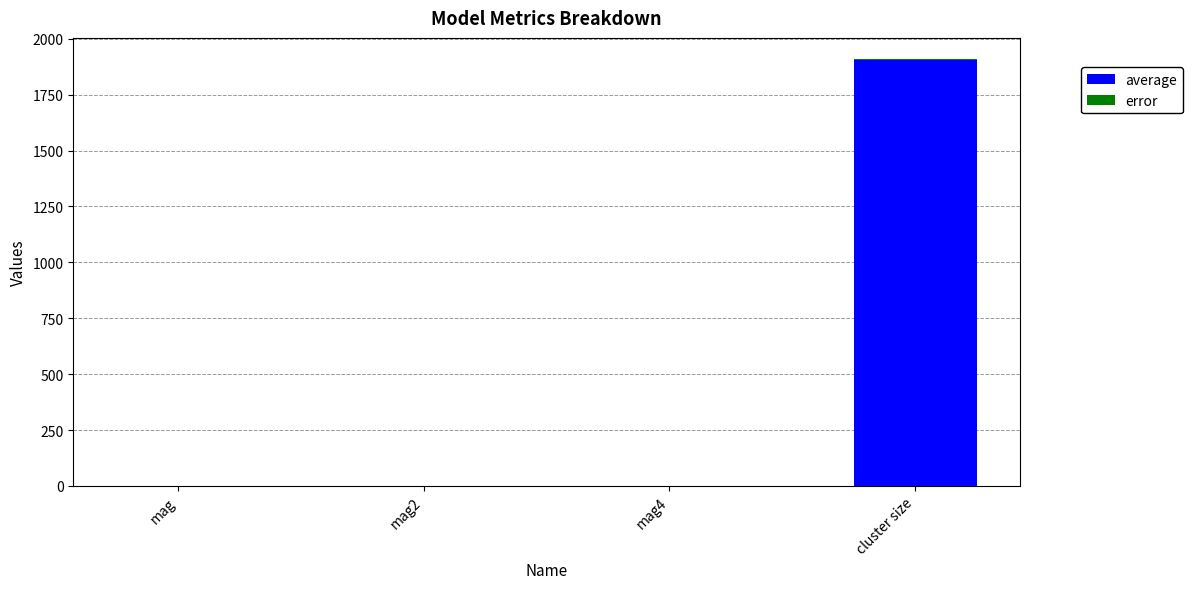

At which category is the sum across all series the highest?

cluster size